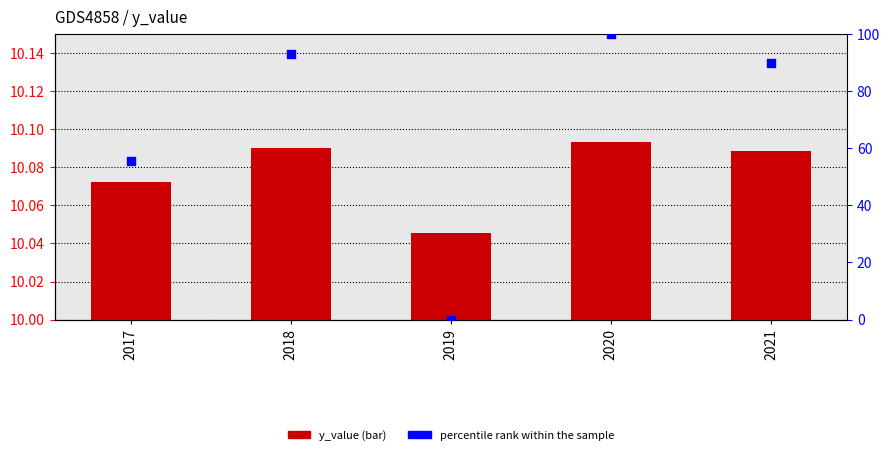

Is the value of percentile rank within the sample at 2020 greater than the value of y_value at 2019?

Yes